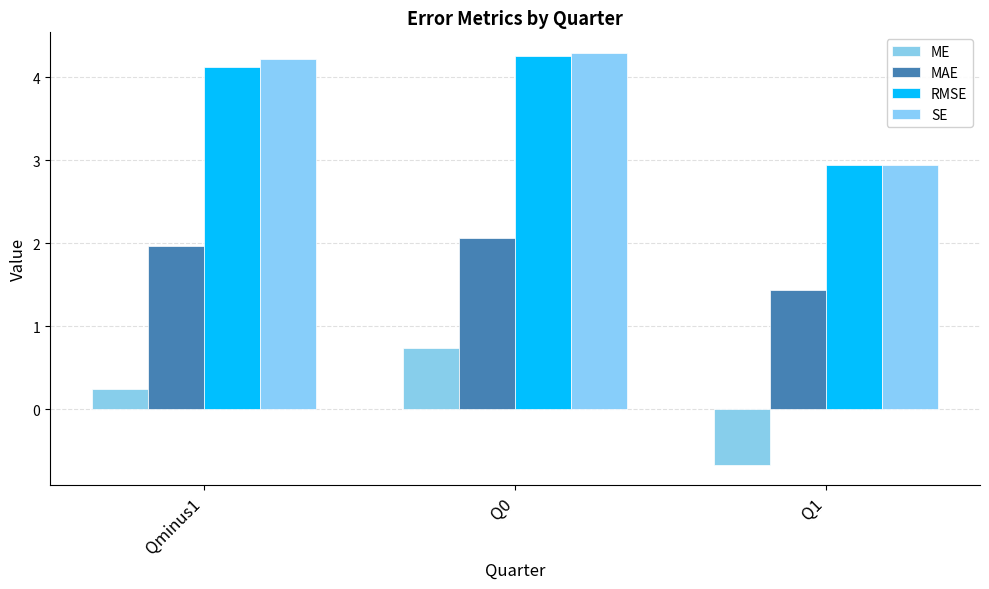

What is the difference between the highest and lowest values at Q1?

3.6